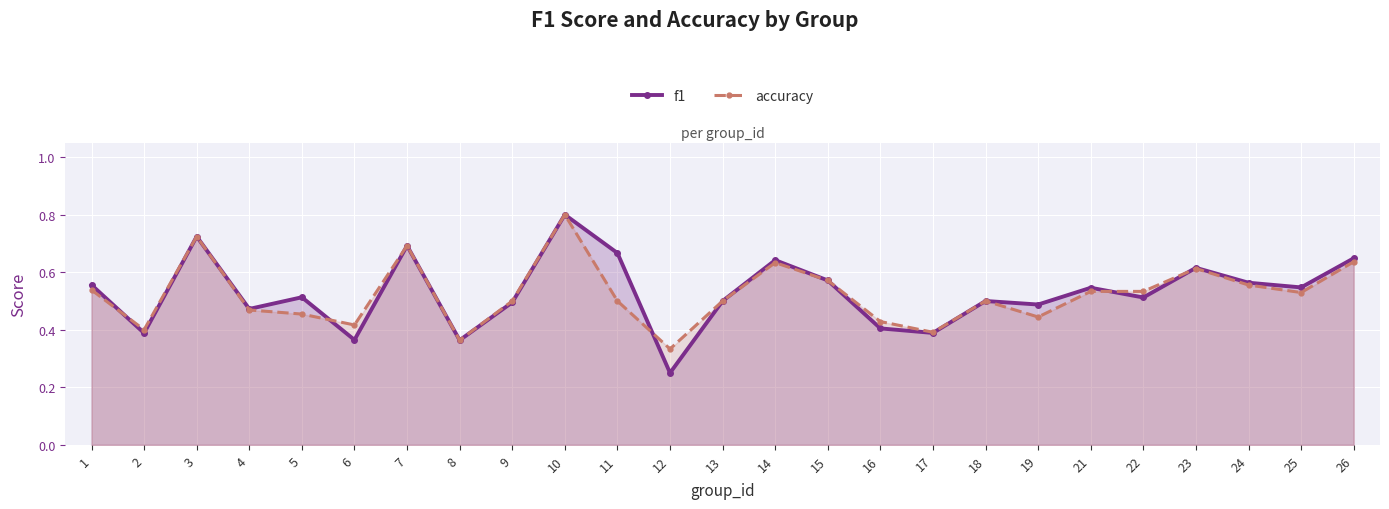

How many accuracy values are between 0 and 1?

25